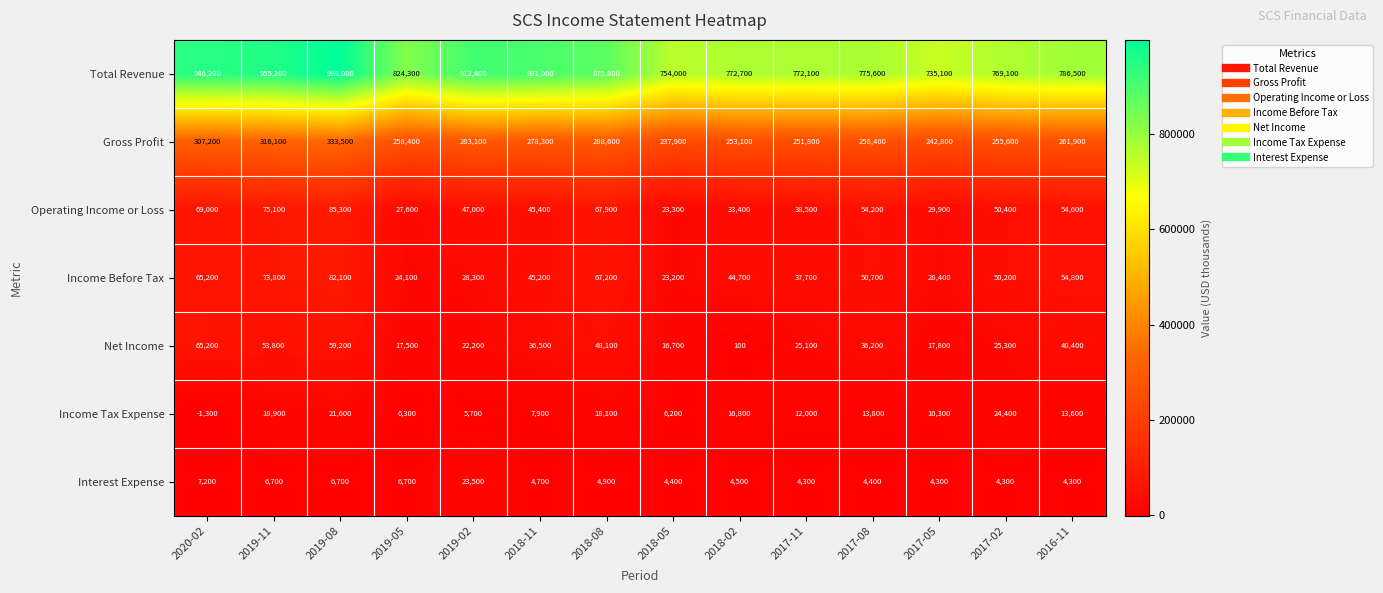

Between 2018-11 and 2017-05, which series saw the biggest shift?

Total Revenue